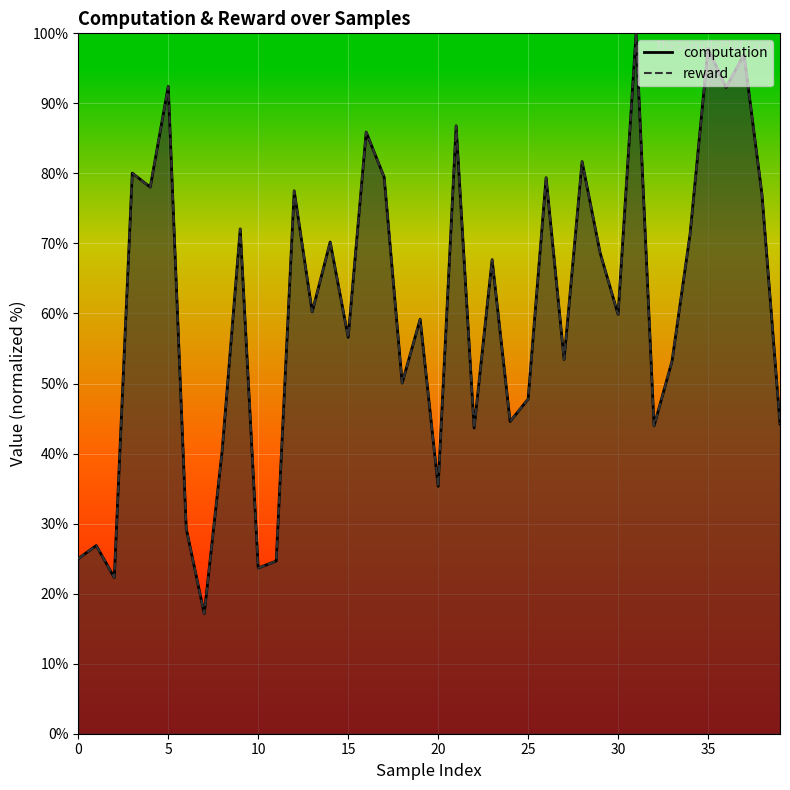

What is the difference between the computation_line values at 16 and 24?

41.3